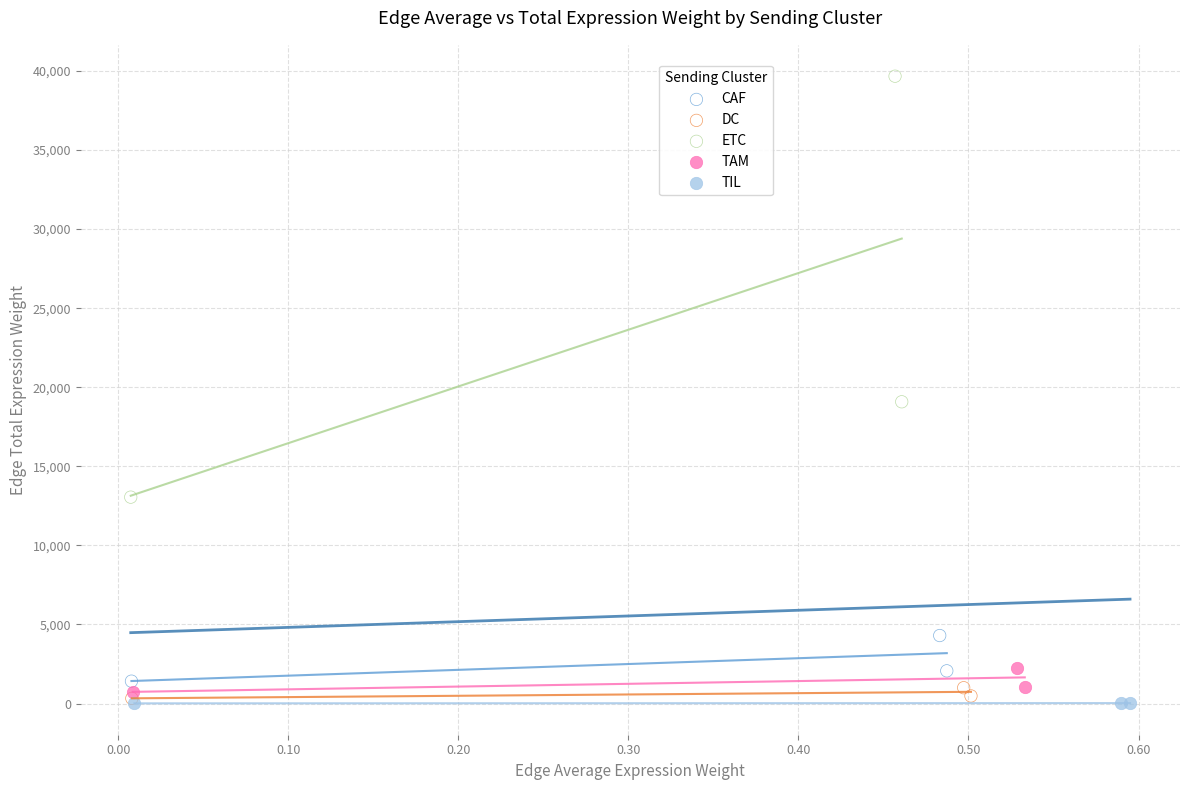

What are all the series names shown in the legend?

CAF, DC, ETC, TAM, TIL